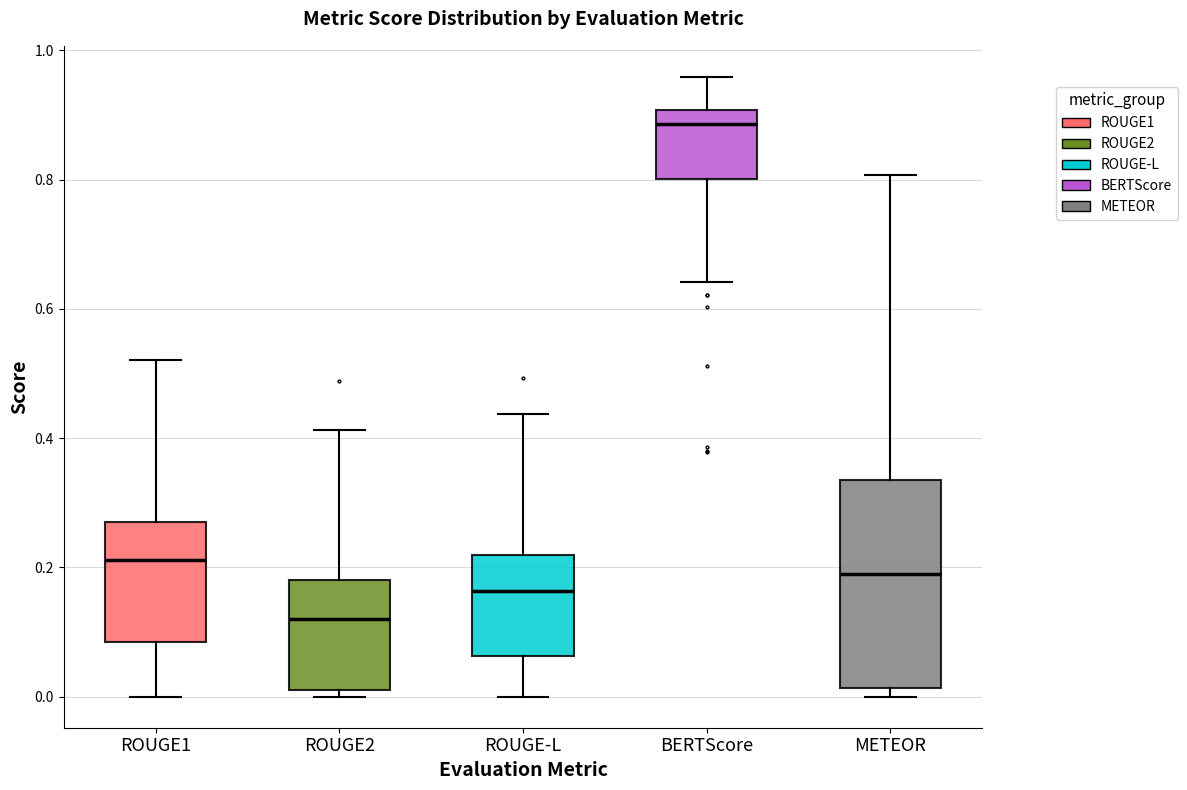

Where does the median line of the box for METEOR sit on the y-axis? The values are not printed on the chart, so give them approximately, as read against the axis.

0.20